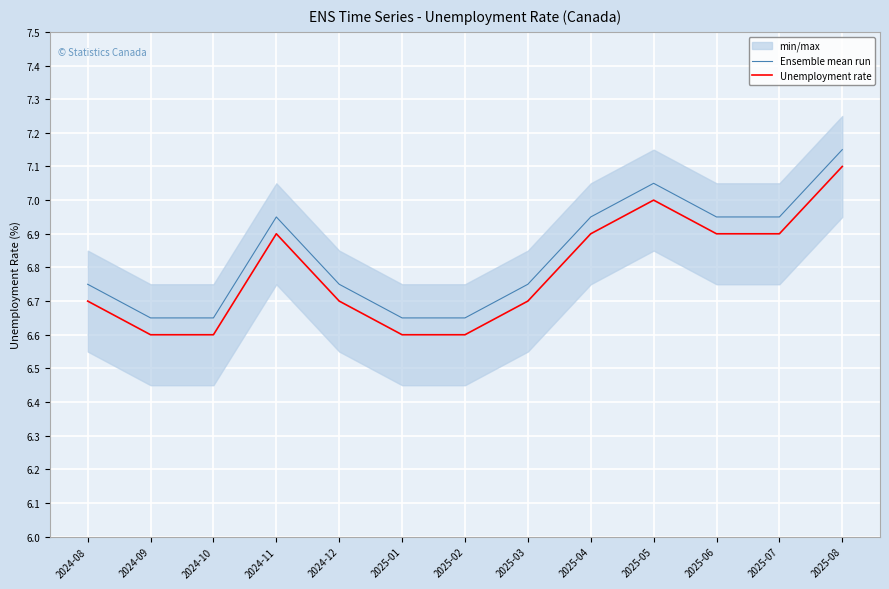

True or false: Ensemble mean run and Unemployment rate intersect in this chart.

False